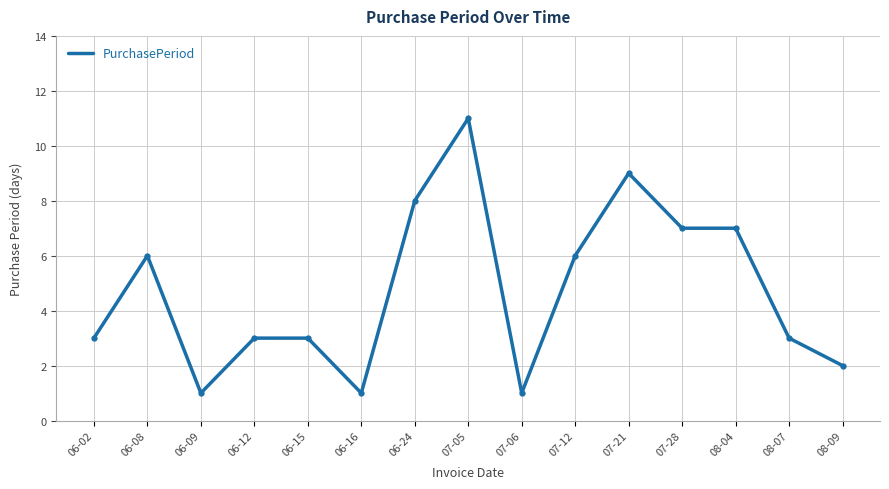

True or false: there are more than 2 points higher than both neighbors.

True